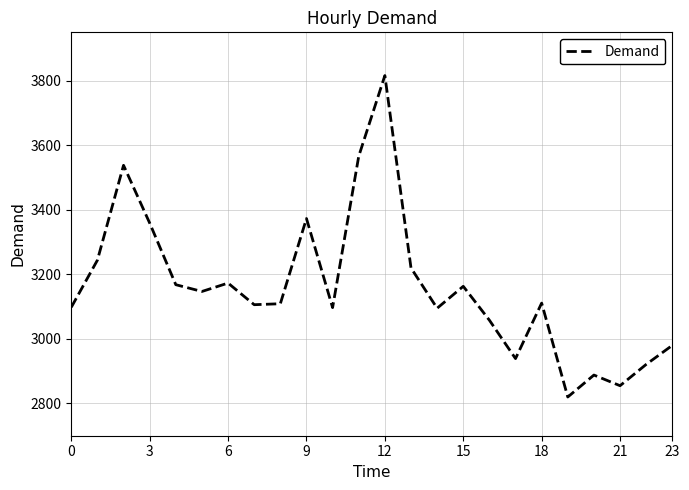

Count the number of data series in this chart.

1